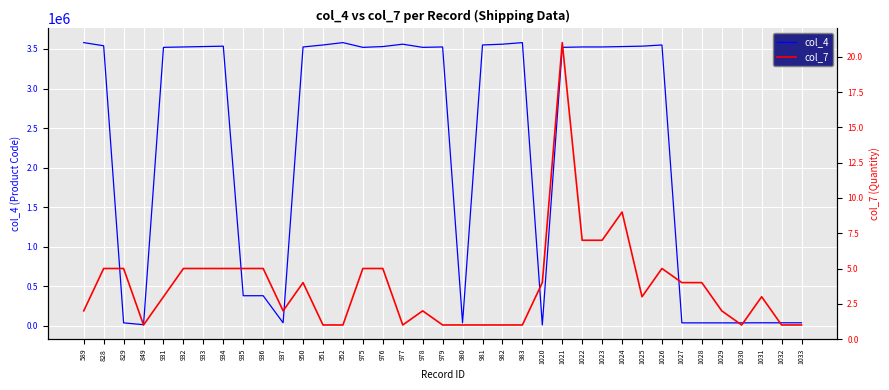

True or false: col_7 and col_4 cross at least once.

False